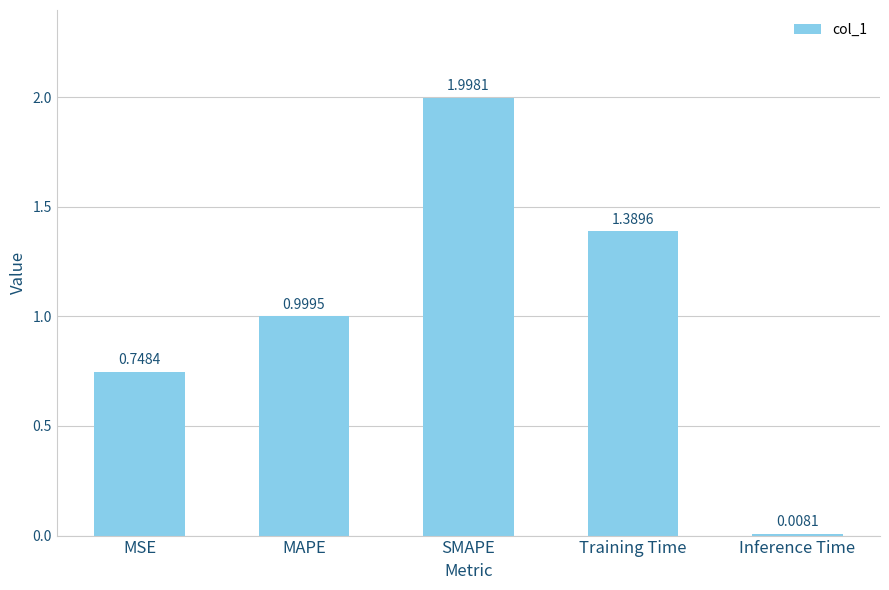

What is the maximum value shown in the chart?

2.0